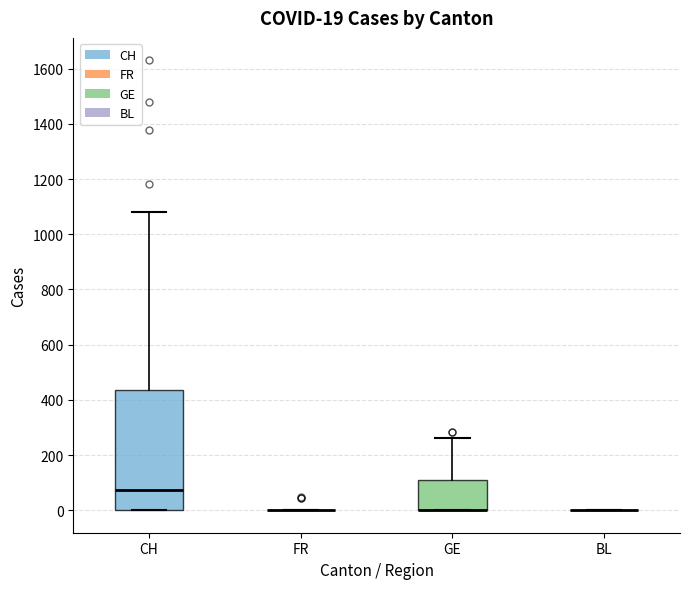

Which box is the tallest, from its lower edge to its upper edge?

CH